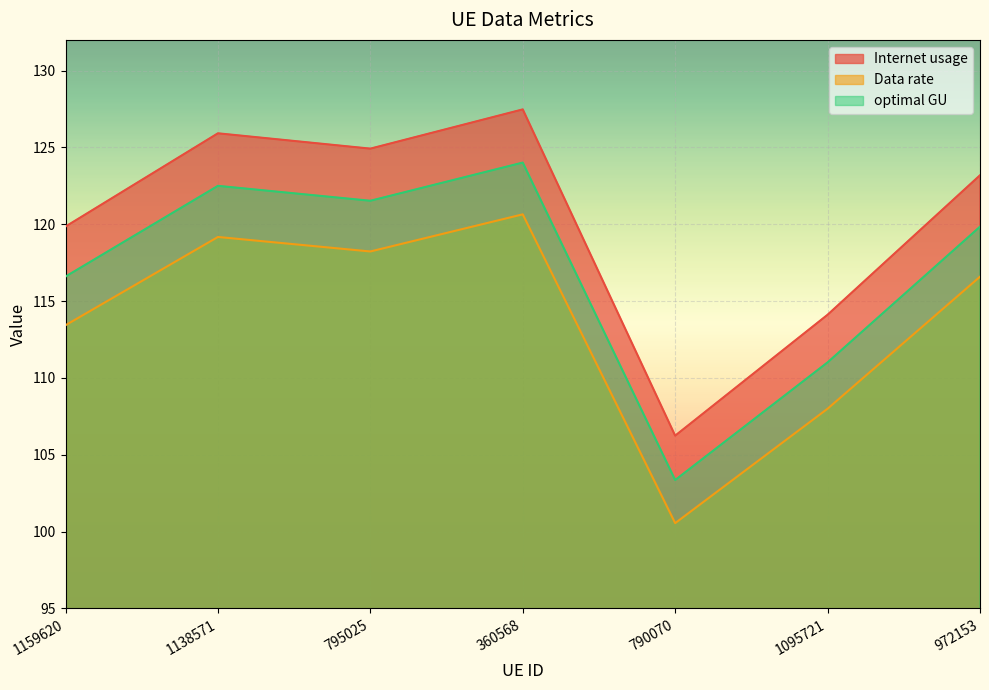

At 1159620, list the series in order from largest to smallest.

Internet usage, optimal GU, Data rate